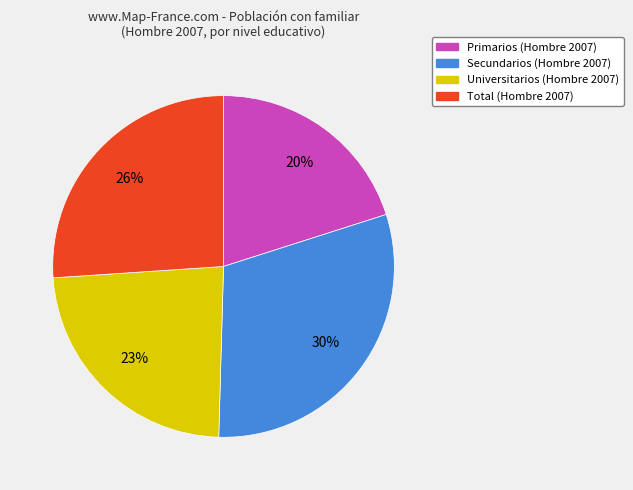

Is there any slice that represents more than half of the pie?

No